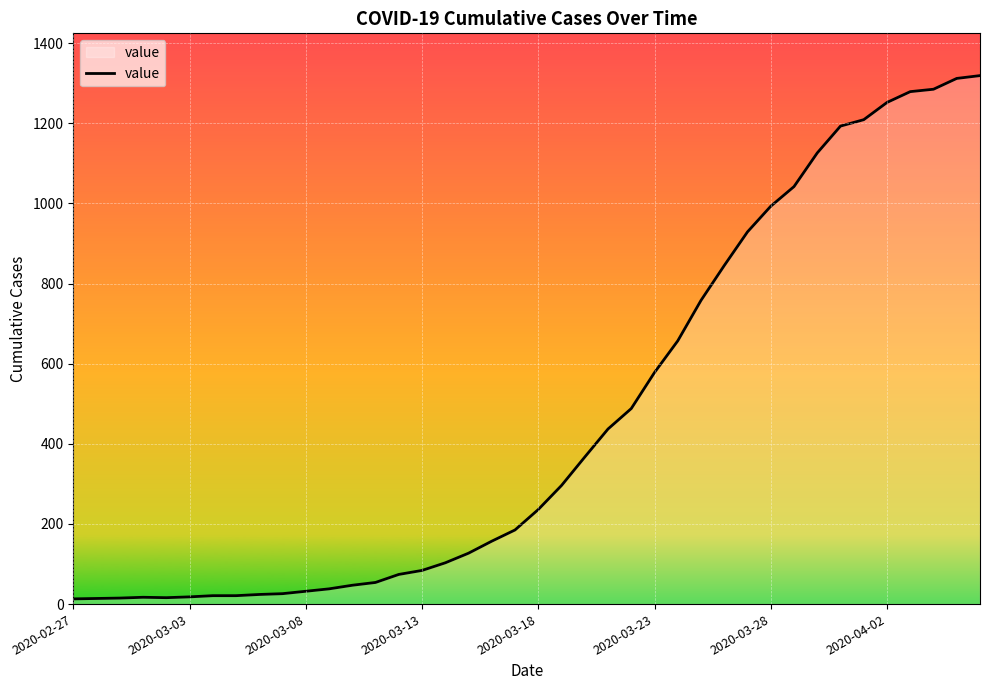

What is the maximum value shown in the chart?

1319